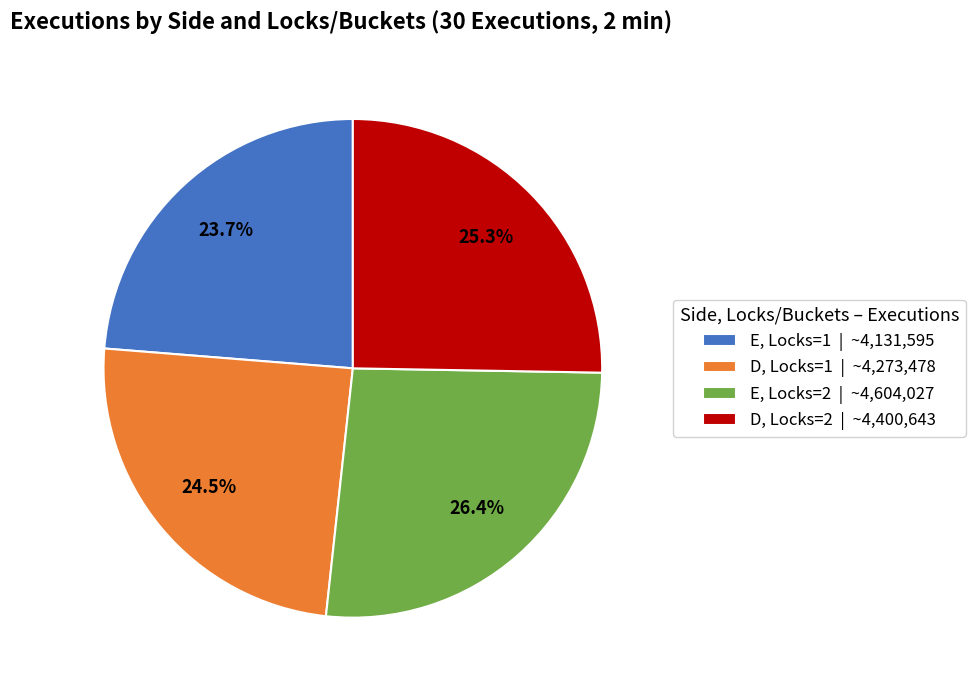

Does E, Locks=2 account for over 50% of the chart?

No